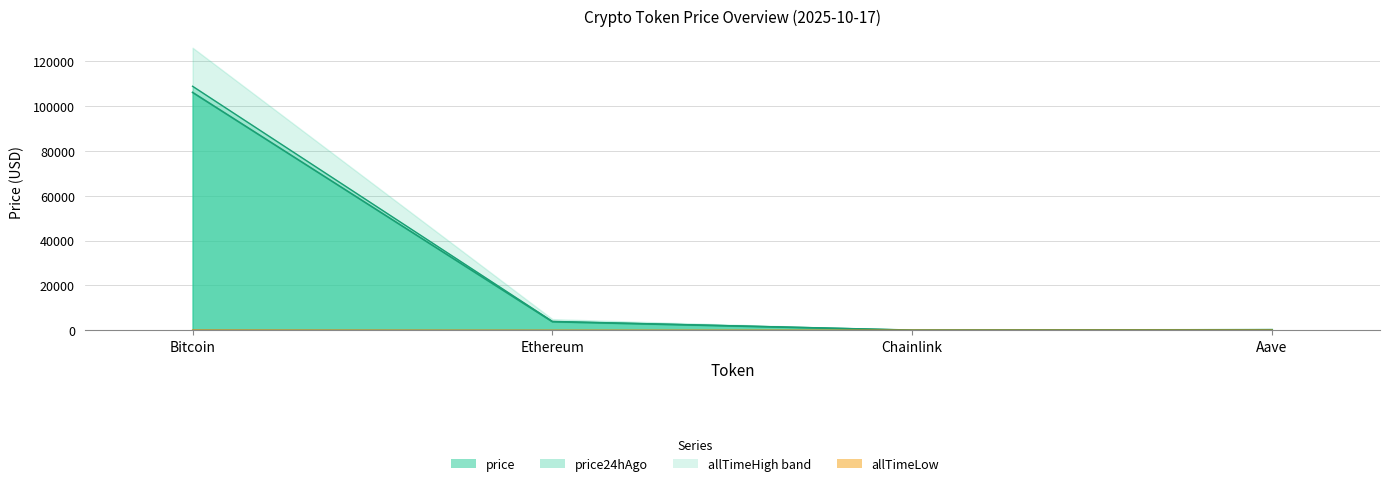

Where does the price24hAgo series first go above 3925?

Bitcoin